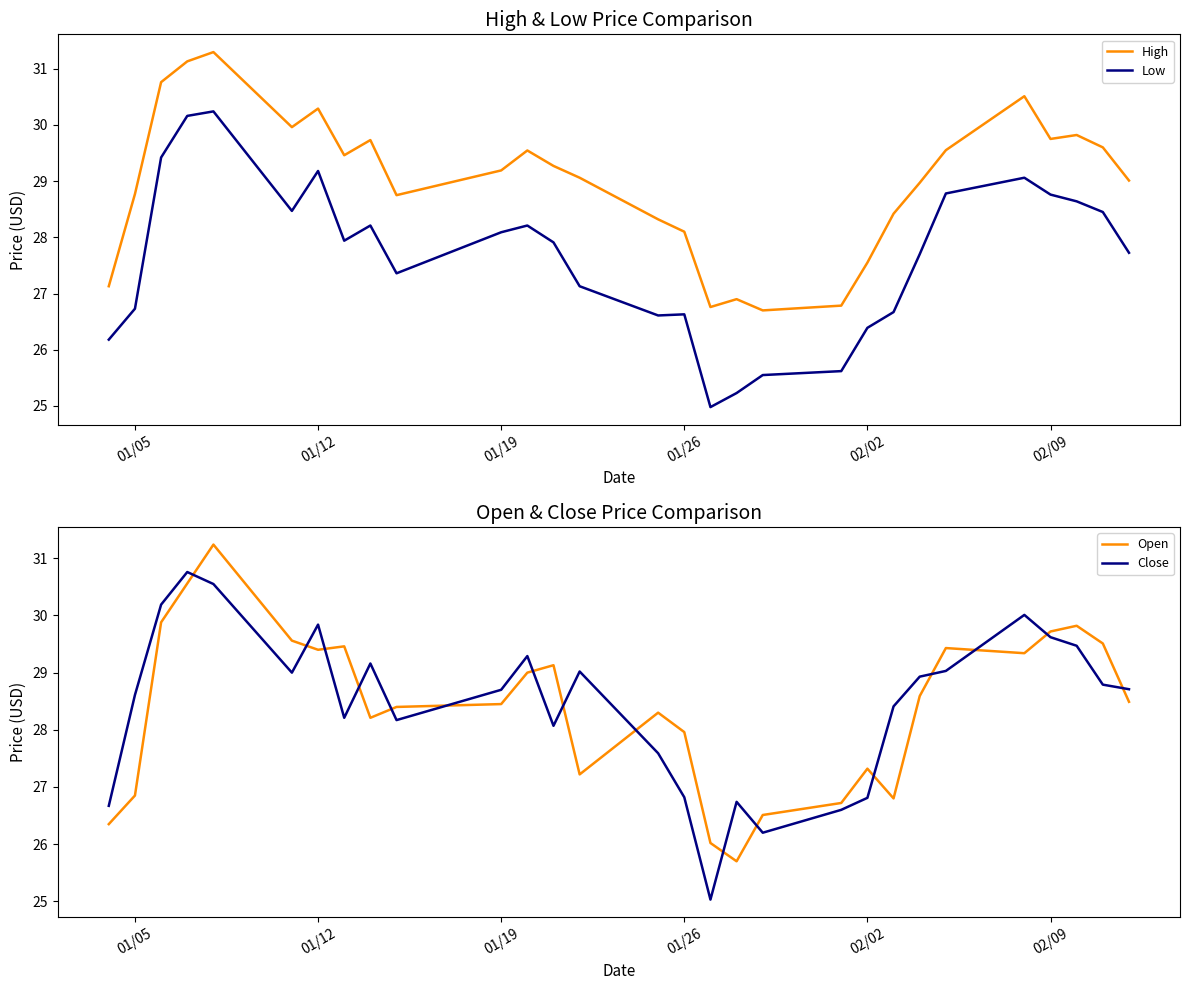

What is the maximum value for Open?

31.2